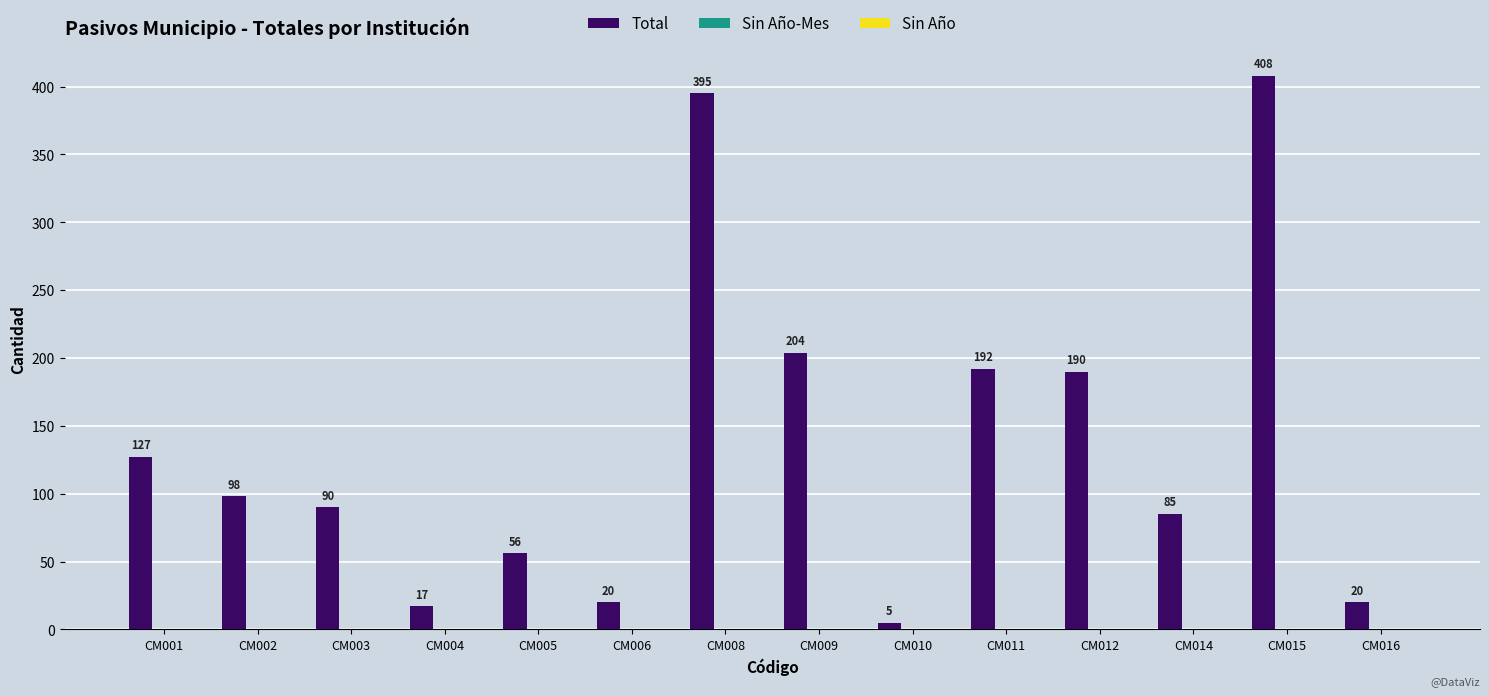

The value at CM016 is 20. True or false?

True